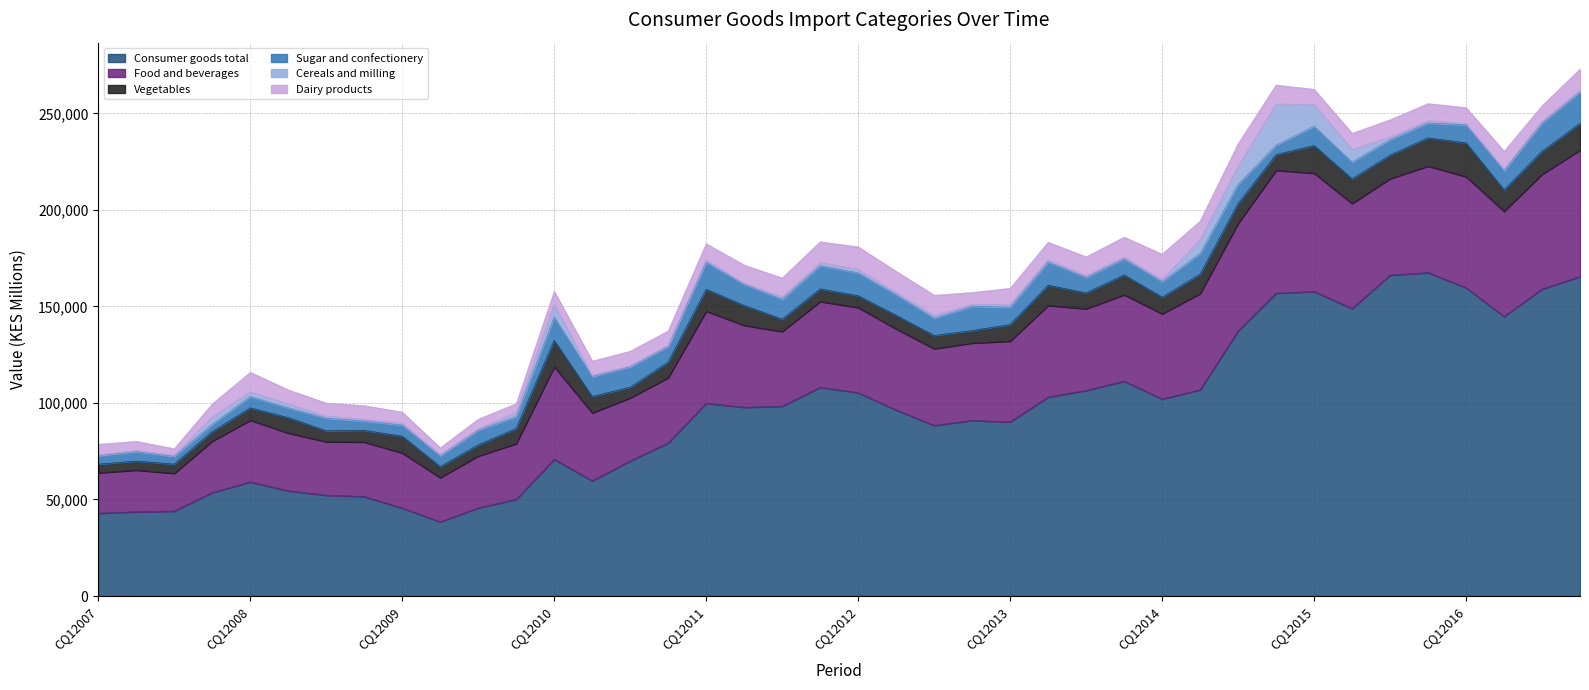

At how many categories does at least one series exceed 9276?

40